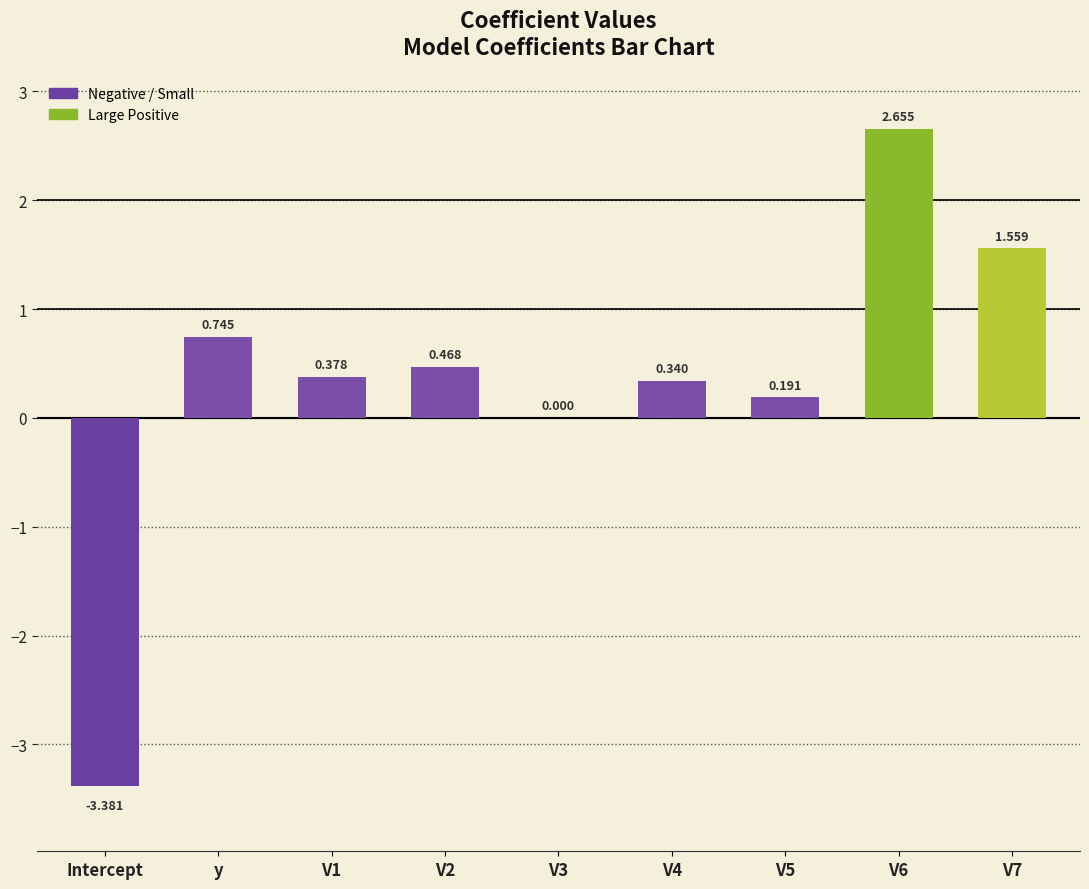

At which label does the data first exceed 0?

y